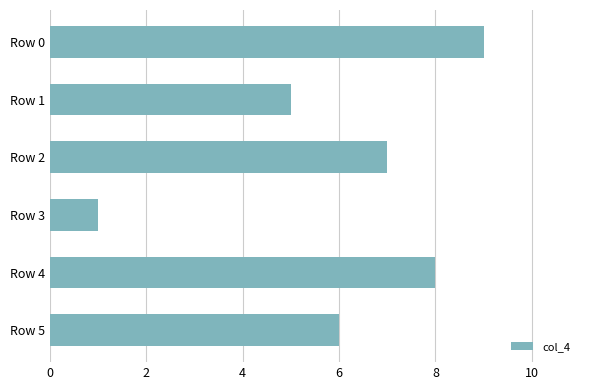

What is the change in value from Row 5 to Row 2?

+1